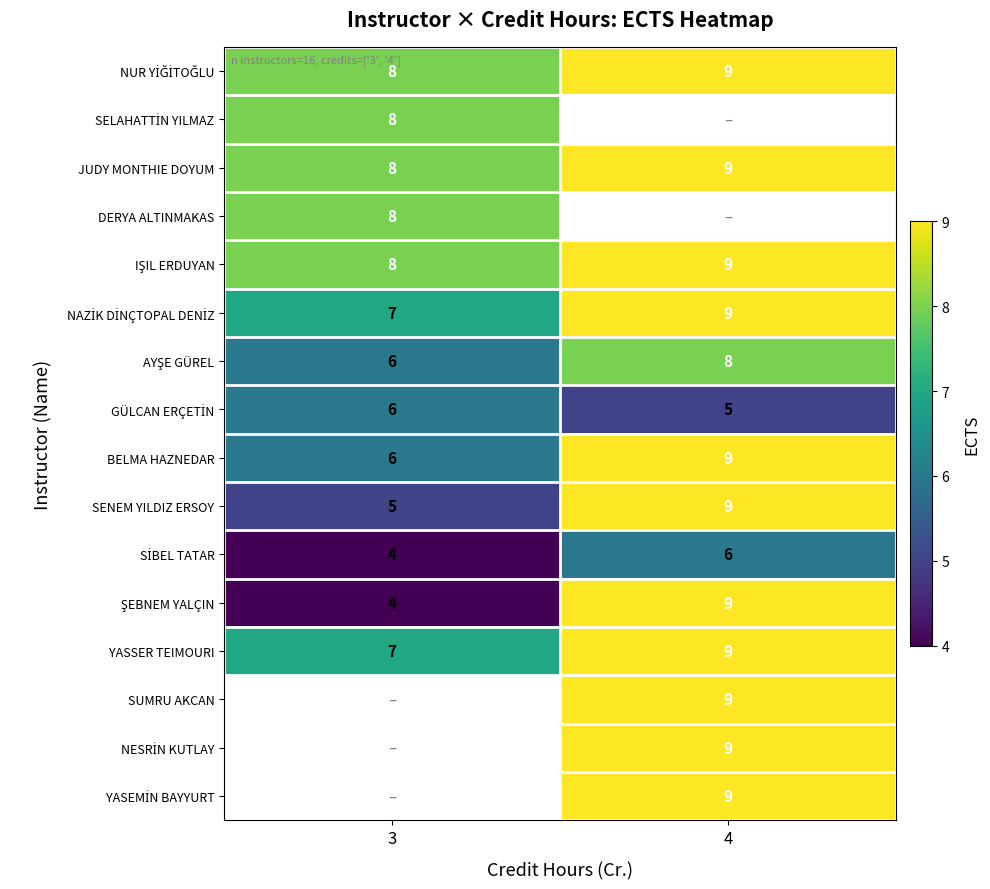

At which label is JUDY MONTHIE DOYUM closest to 8?

3